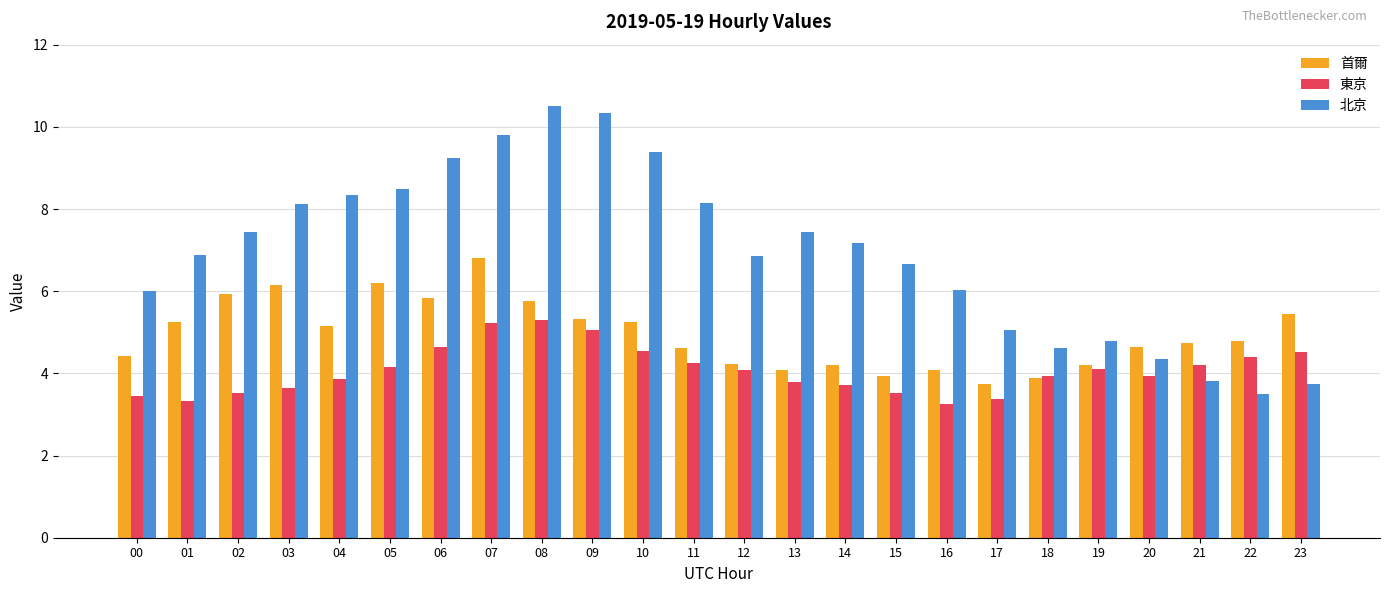

Are the bars horizontal?

No